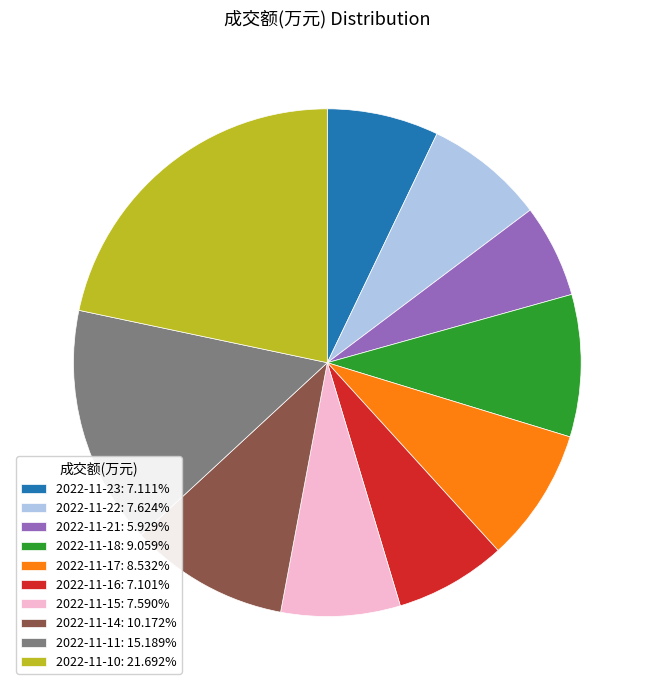

Approximately how many times larger is the value at 2022-11-11: 15.189% compared to 2022-11-10: 21.692%?

0.7